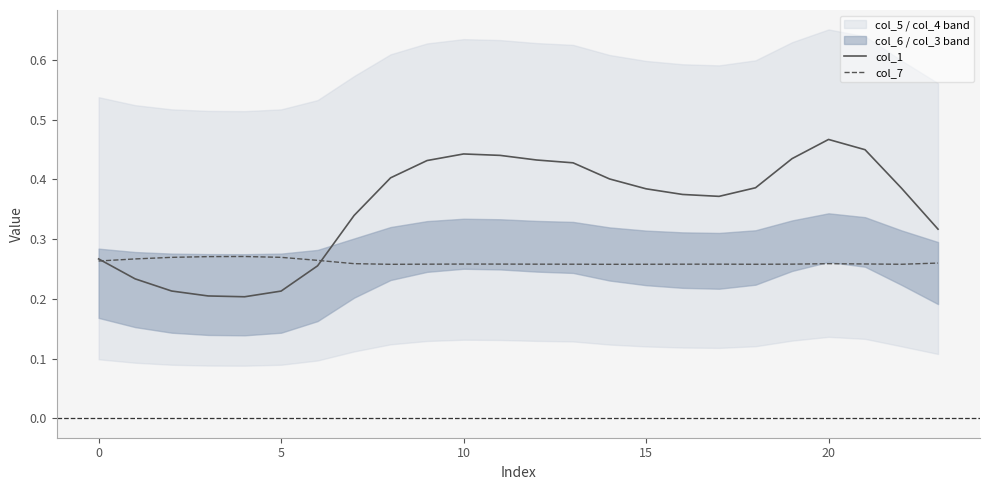

What are all the series names shown in the legend?

col_1, col_7